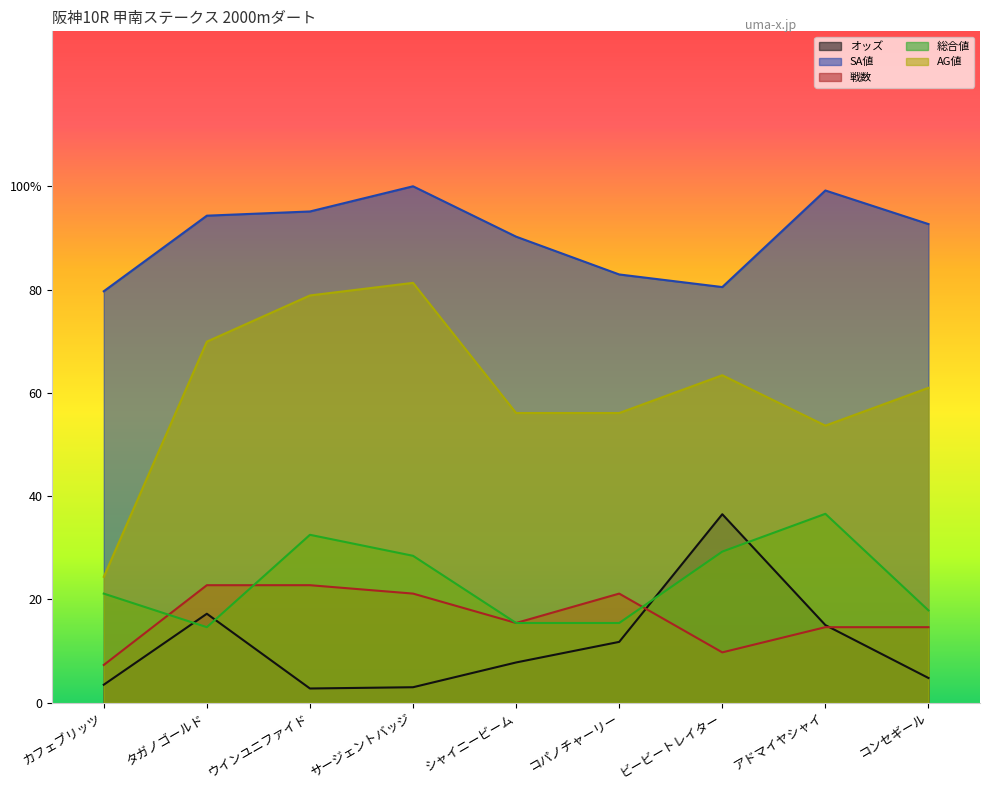

How many values in the 総合値 series are below 21?

4